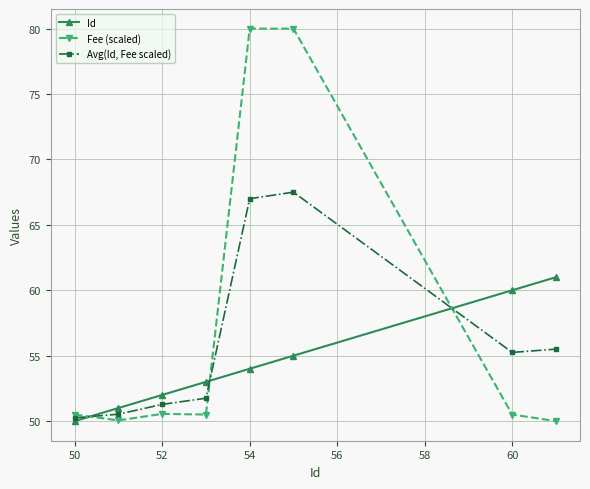

Count the number of categories in the chart.

8